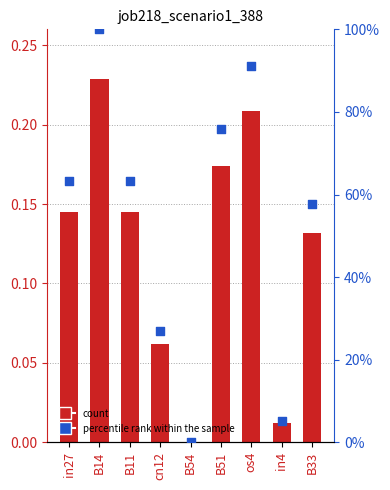

What is the total value across all series at in4?

0.1